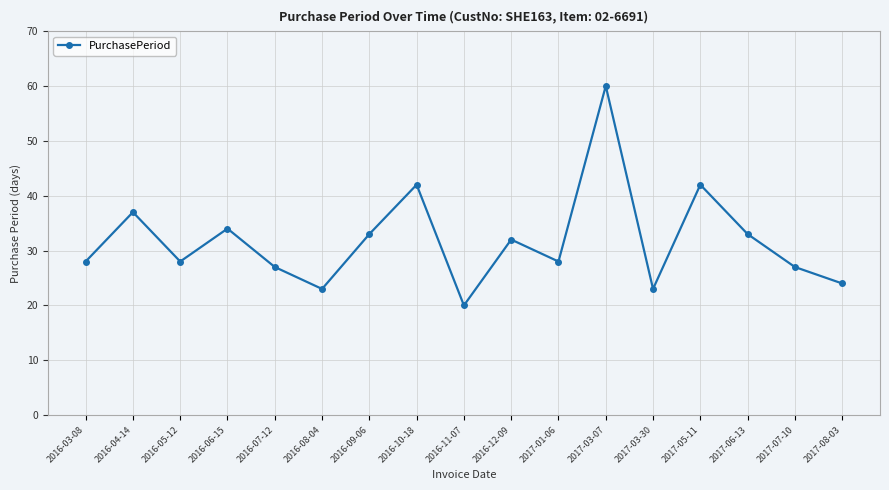

Approximately how many times larger is the value at 2016-10-18 compared to 2016-06-15?

1.2